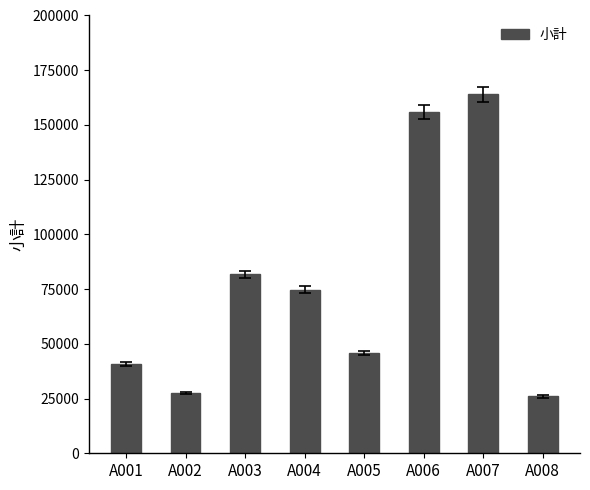

What is the change in value from A005 to A007?

+117918